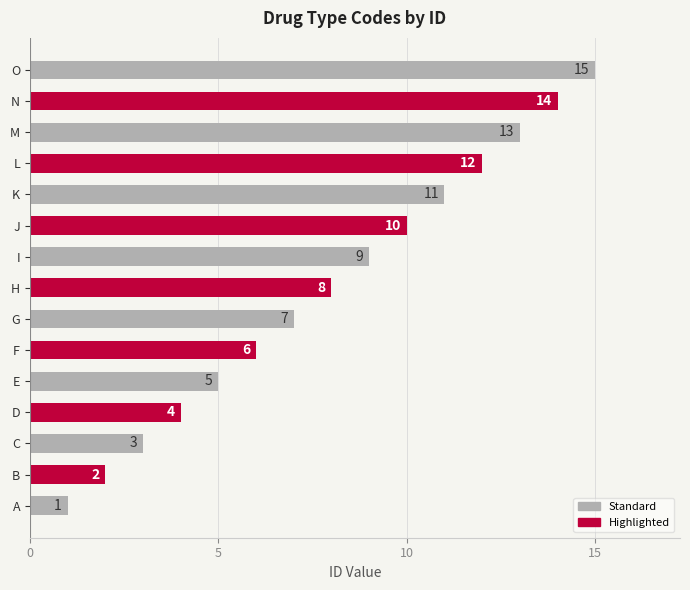

Where is the data nearest to the value 8?

H